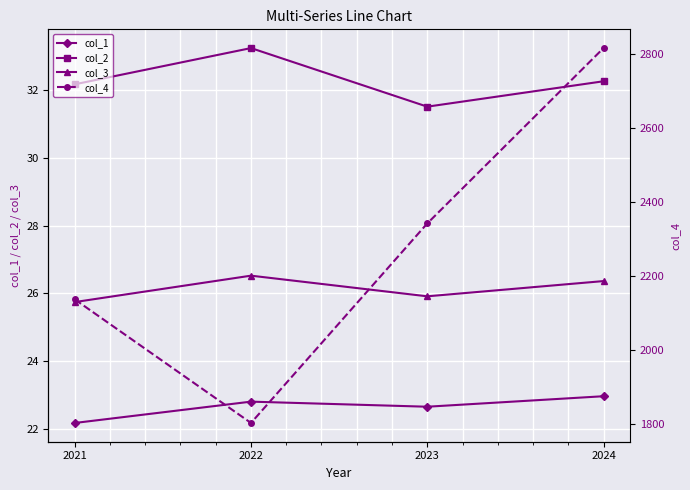

What is the value of the col_3 point at the 2nd from the left?

26.5